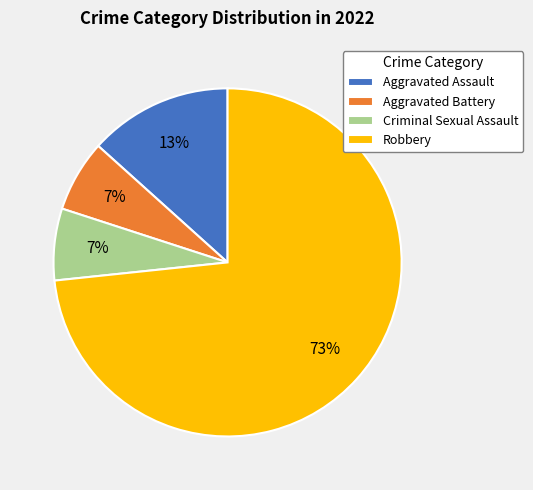

The Aggravated Battery slice represents 18% of the pie. True or false?

False